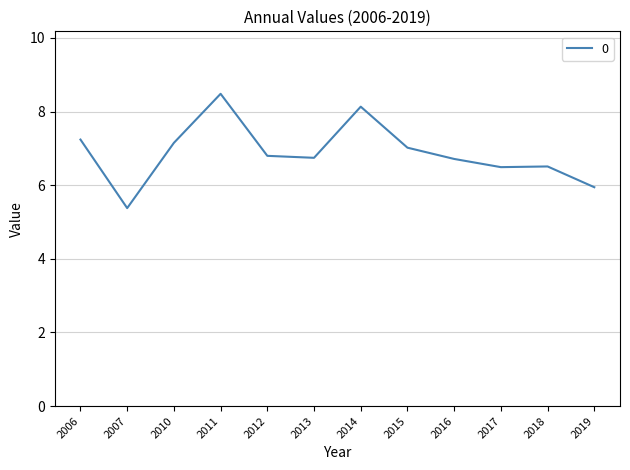

What is the difference between the values at 2017 and 2013?

0.3